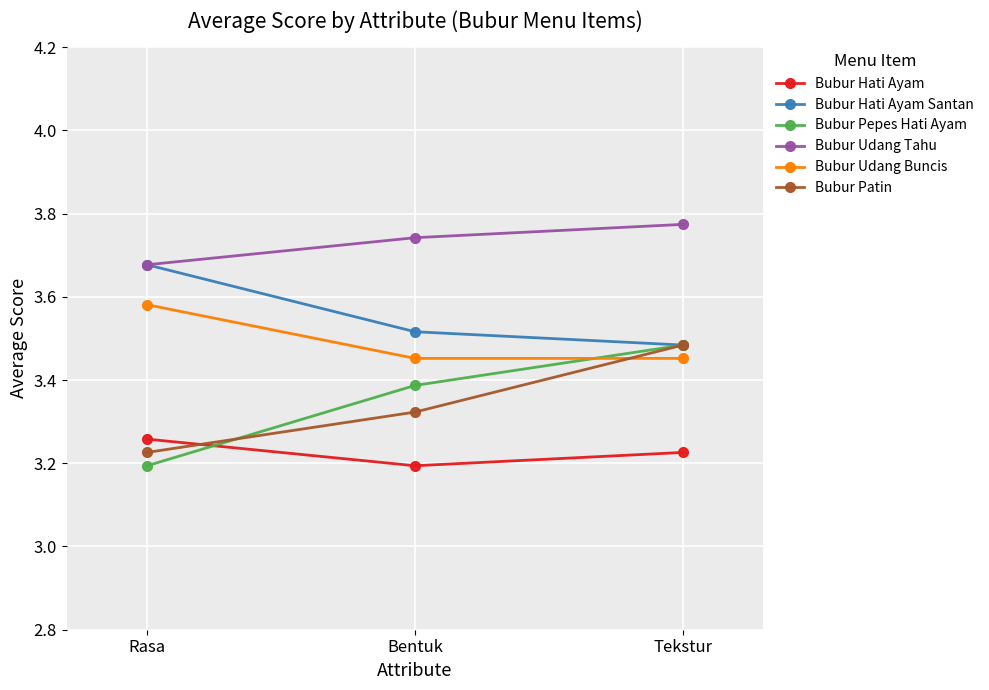

What are all the series names shown in the legend?

Bubur Hati Ayam, Bubur Hati Ayam Santan, Bubur Pepes Hati Ayam, Bubur Udang Tahu, Bubur Udang Buncis, Bubur Patin